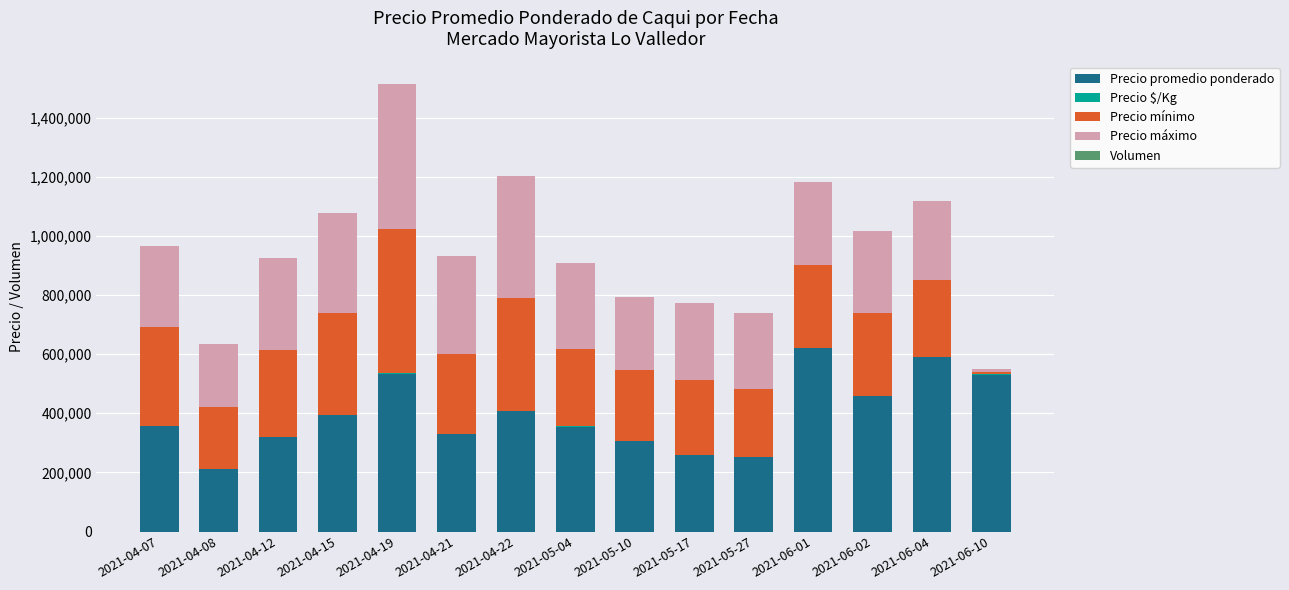

At which category is the sum across all series the highest?

2021-04-19